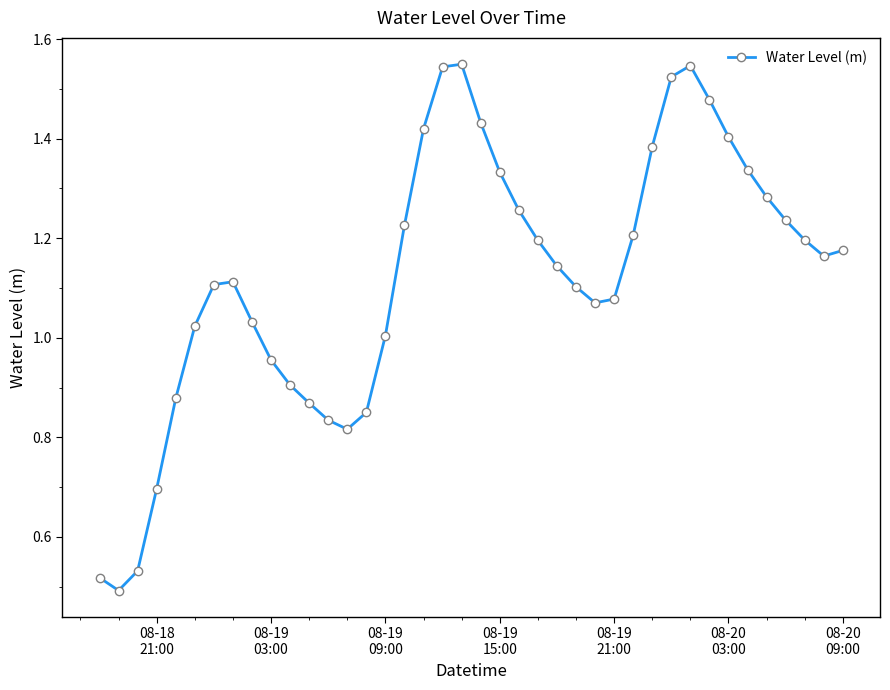

True or false: the data has more than 1 interior local peaks.

True